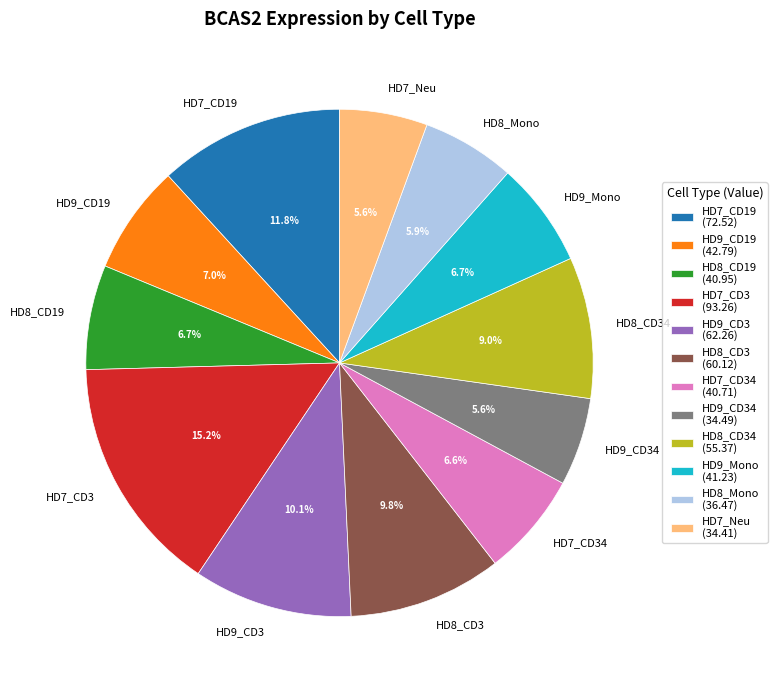

Is it true that HD9_CD3 is 18% of the pie?

False